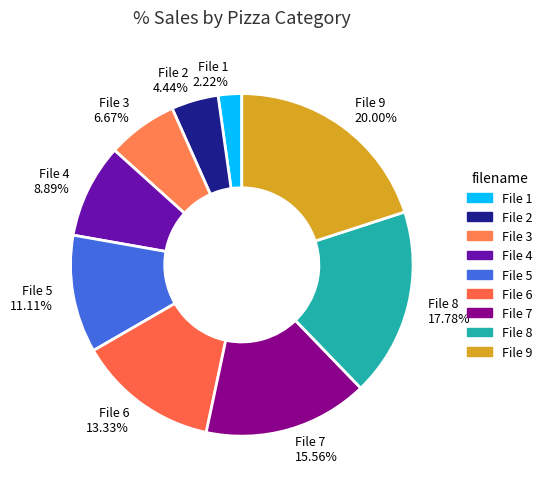

Which slice is the largest?

File 9